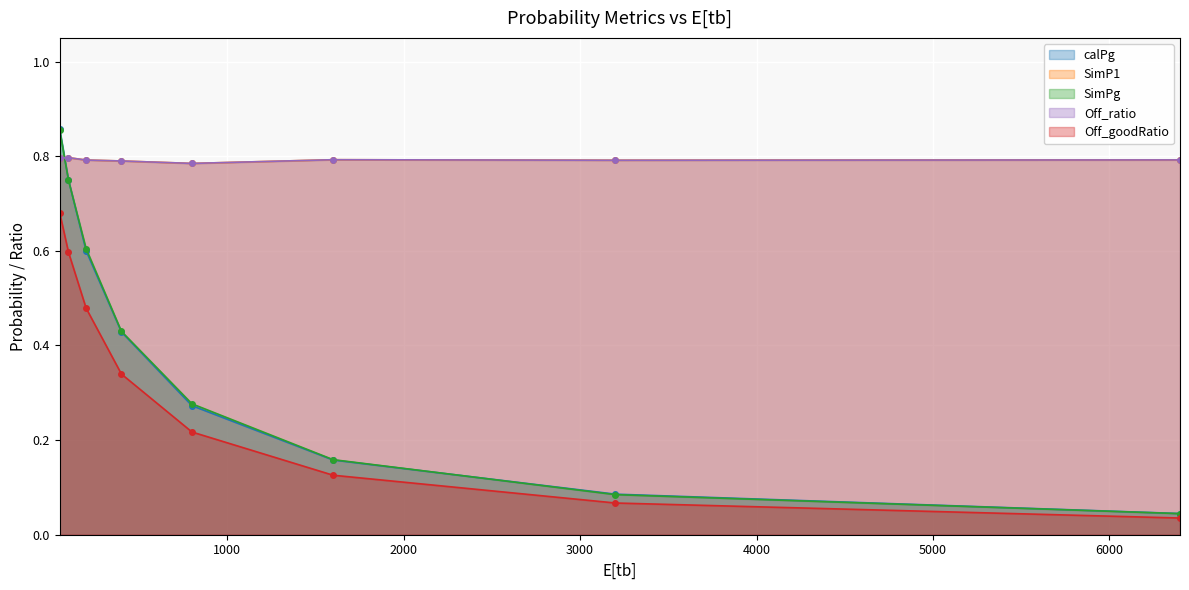

What is the highest value of the SimPg series?

0.9